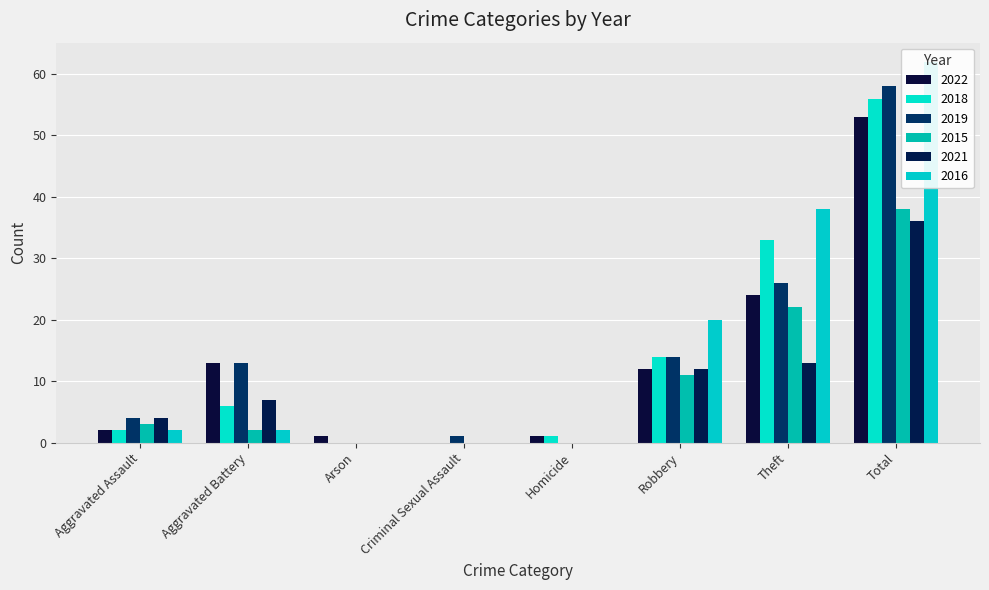

Reading right to left, transcribe all the data shown in this chart.

2022: 53	24	12	1	0	1	13	2
2018: 56	33	14	1	0	0	6	2
2019: 58	26	14	0	1	0	13	4
2015: 38	22	11	0	0	0	2	3
2021: 36	13	12	0	0	0	7	4
2016: 62	38	20	0	0	0	2	2